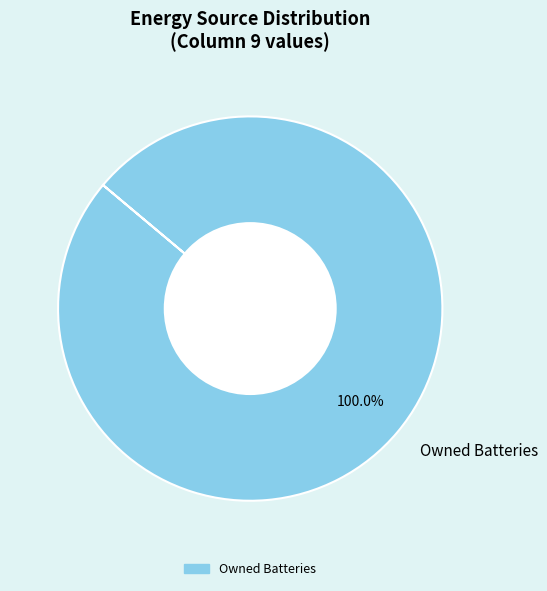

Which slice represents more than half of the pie?

Owned Batteries